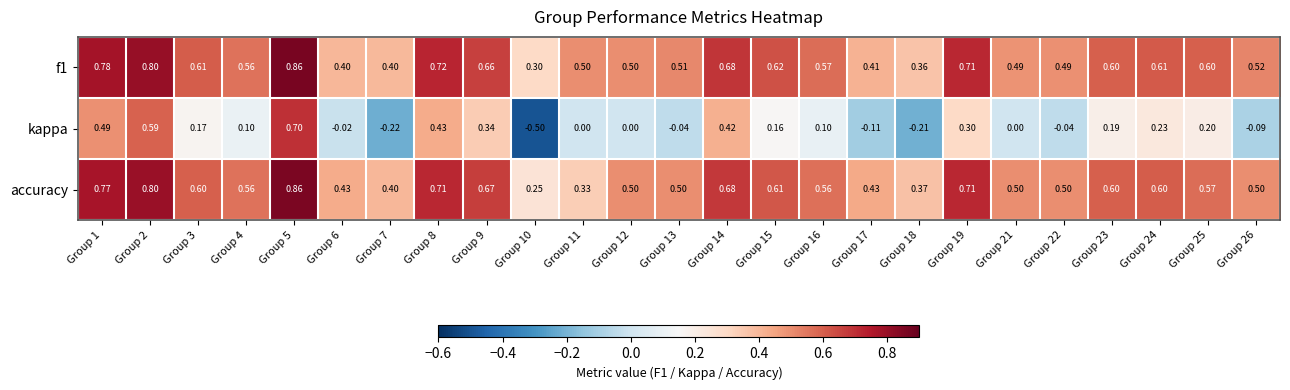

What is the spread (max minus min) of values at Group 7?

0.6